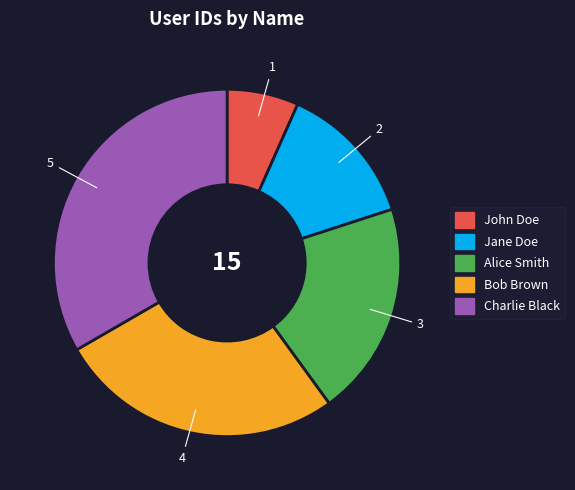

The John Doe slice represents 1% of the pie. True or false?

False